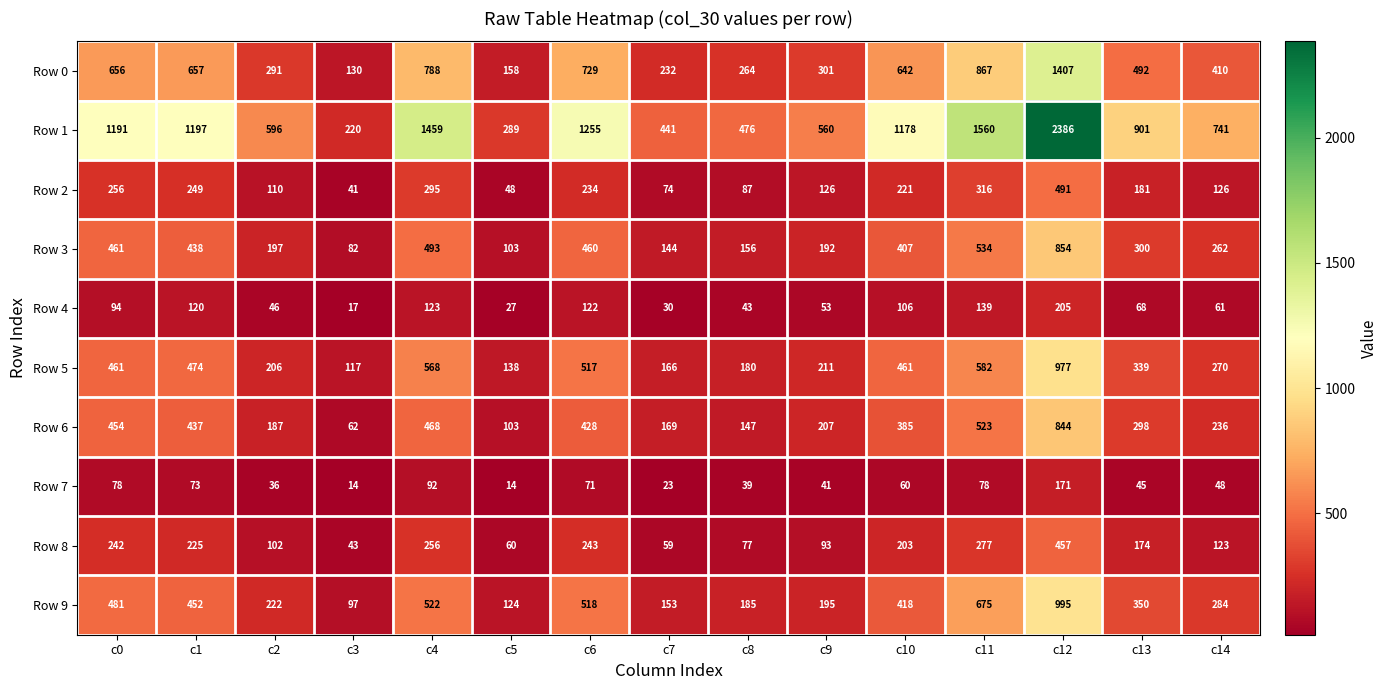

Is the value of Row 1 at c10 greater than the value of Row 5 at c10?

Yes